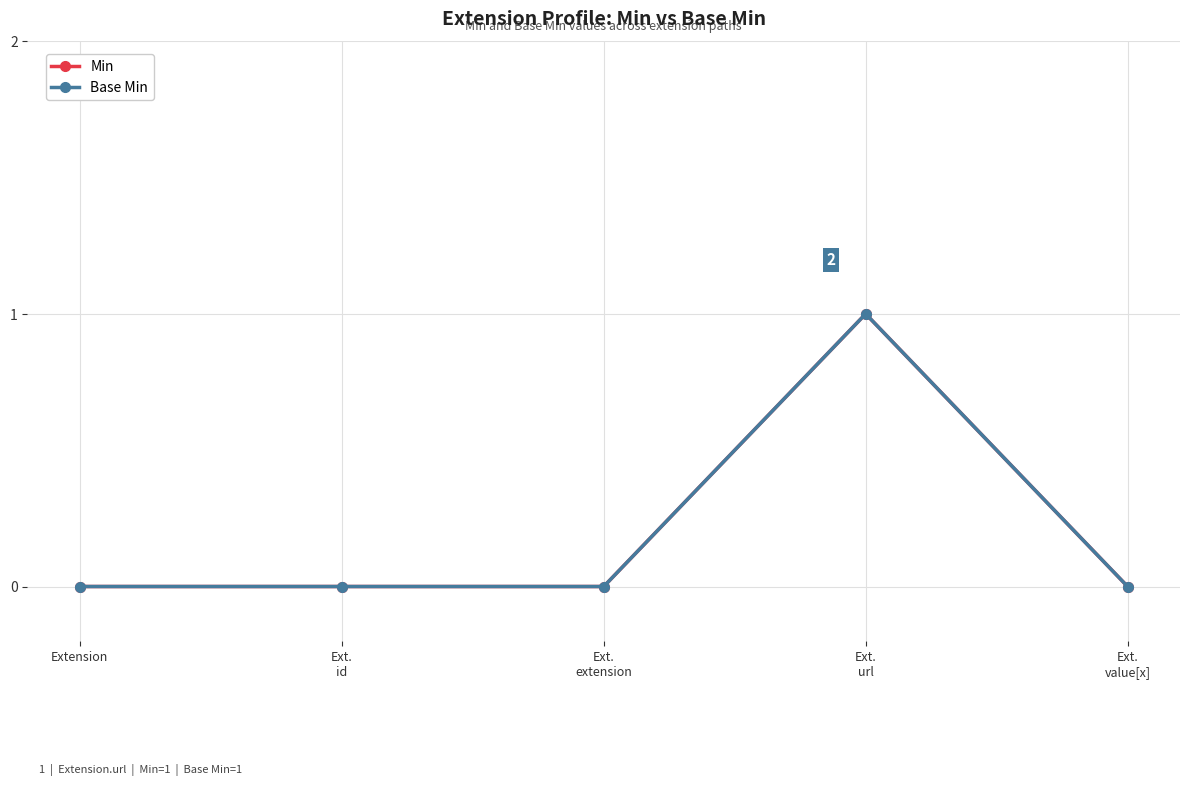

At how many categories does at least one series exceed 0?

1